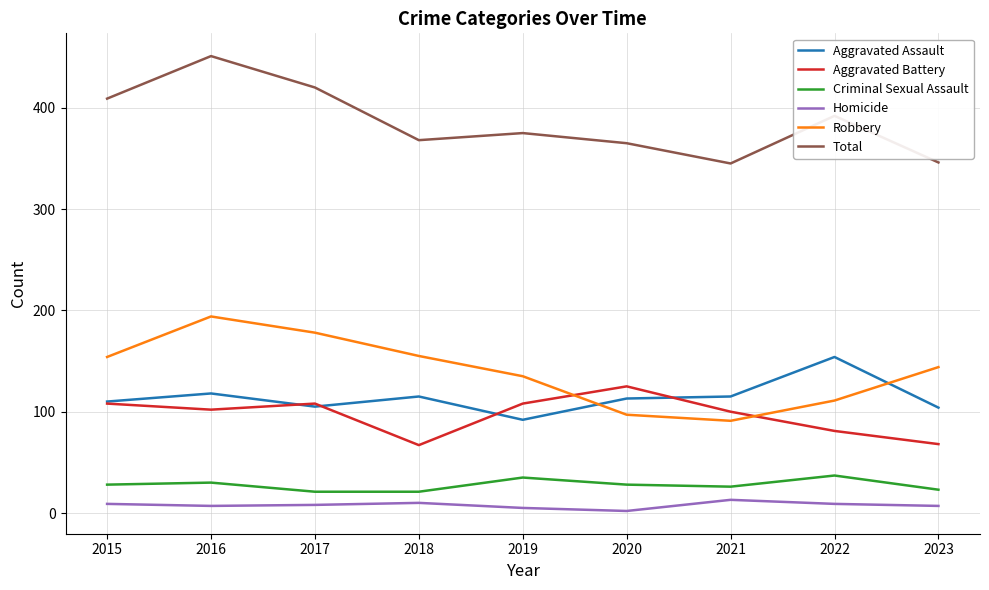

Is the value of Criminal Sexual Assault at 2017 greater than the value of Aggravated Assault at 2023?

No